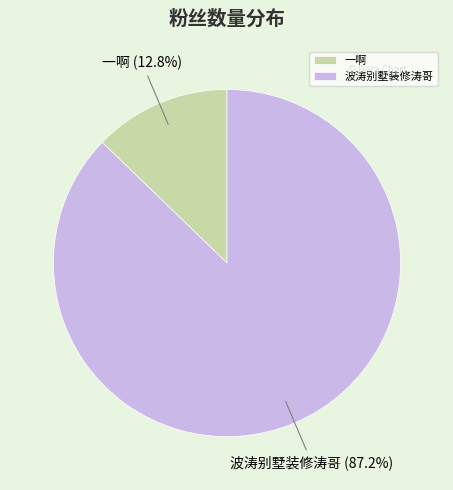

Is it true that 波涛别墅装修涛哥 is 80% of the pie?

False